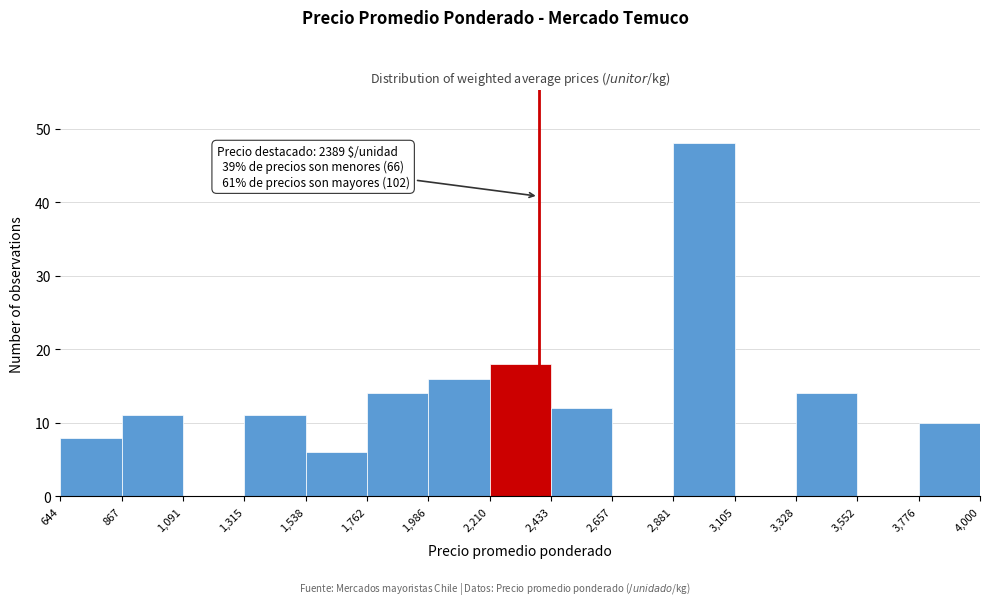

Over which range of the x-axis is the bar tallest?

2,881 to 3,105